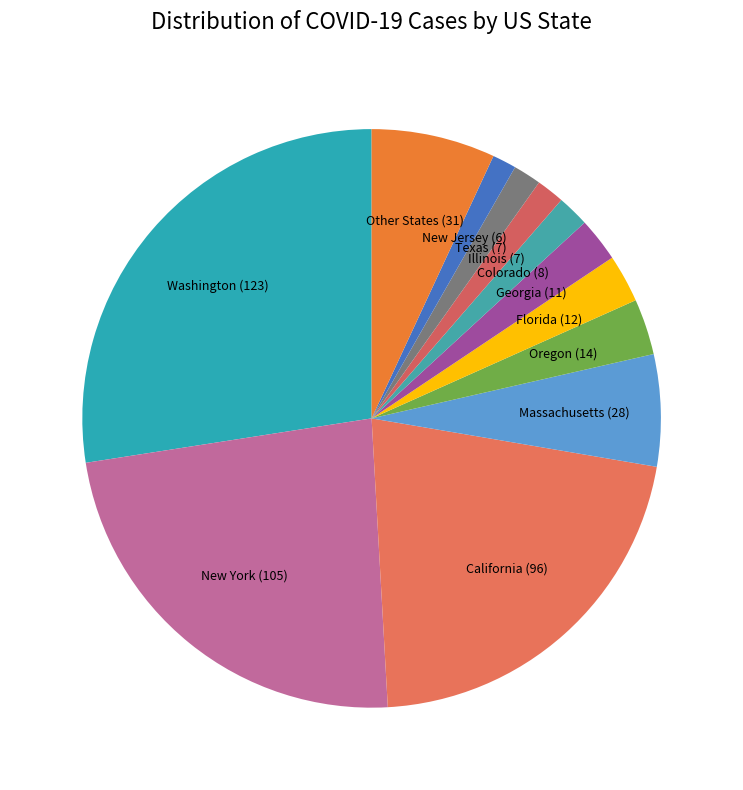

Which has a higher value, New York or Other States?

New York